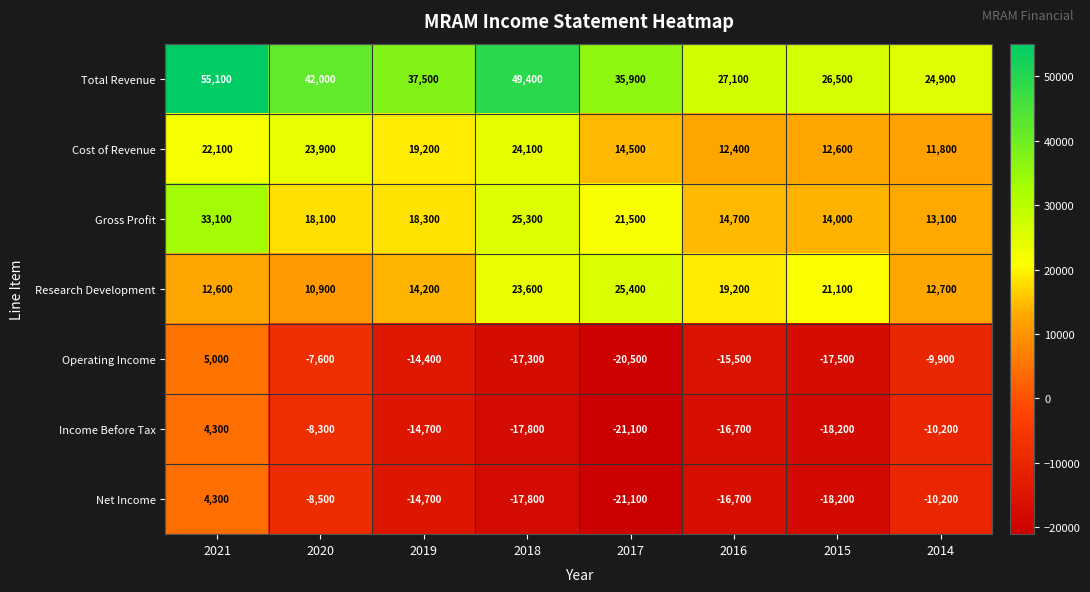

Rank the categories by Operating Income value from highest to lowest.

2021, 2020, 2014, 2019, 2016, 2018, 2015, 2017